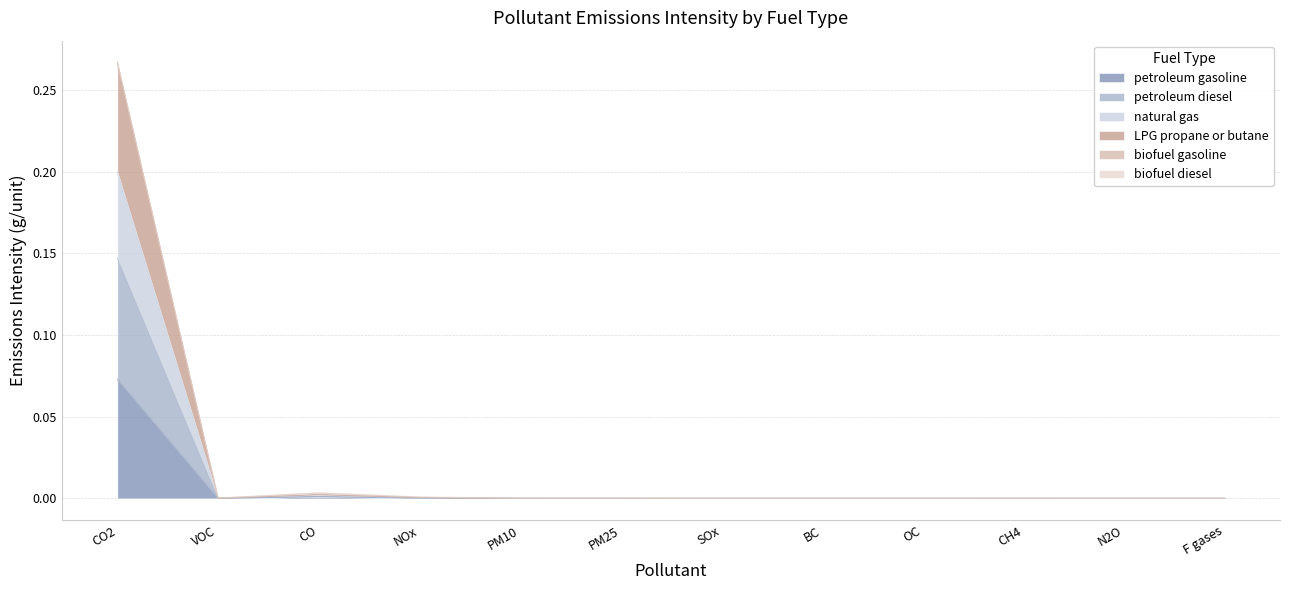

True or false: natural gas and petroleum gasoline cross at least once.

False